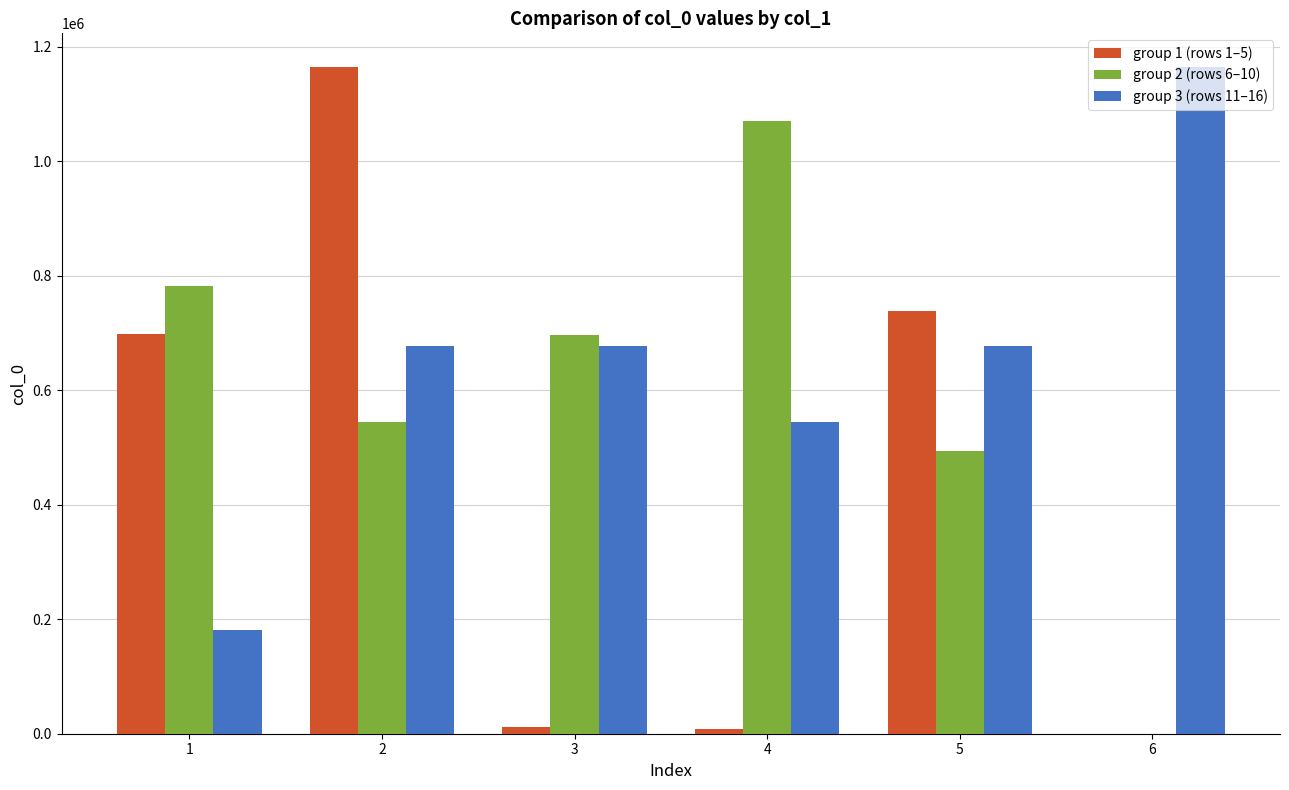

What is the maximum value shown in the chart?

1165599